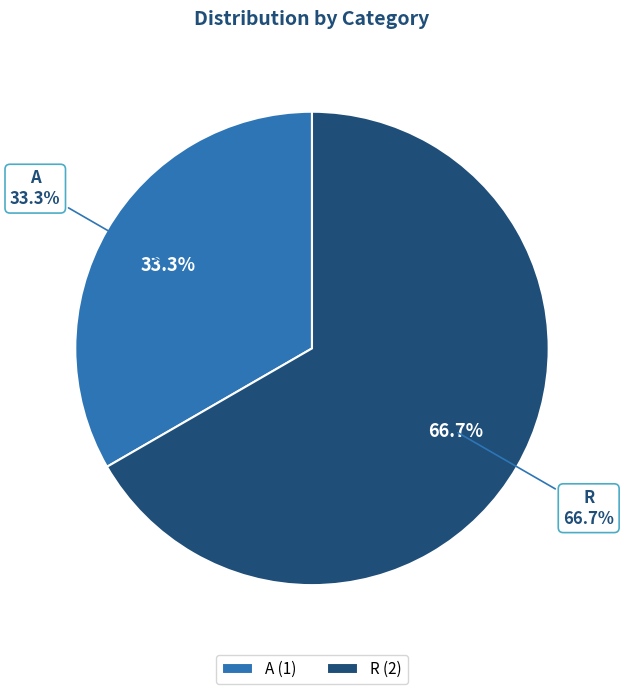

What portion of the pie excludes O?

100.0%